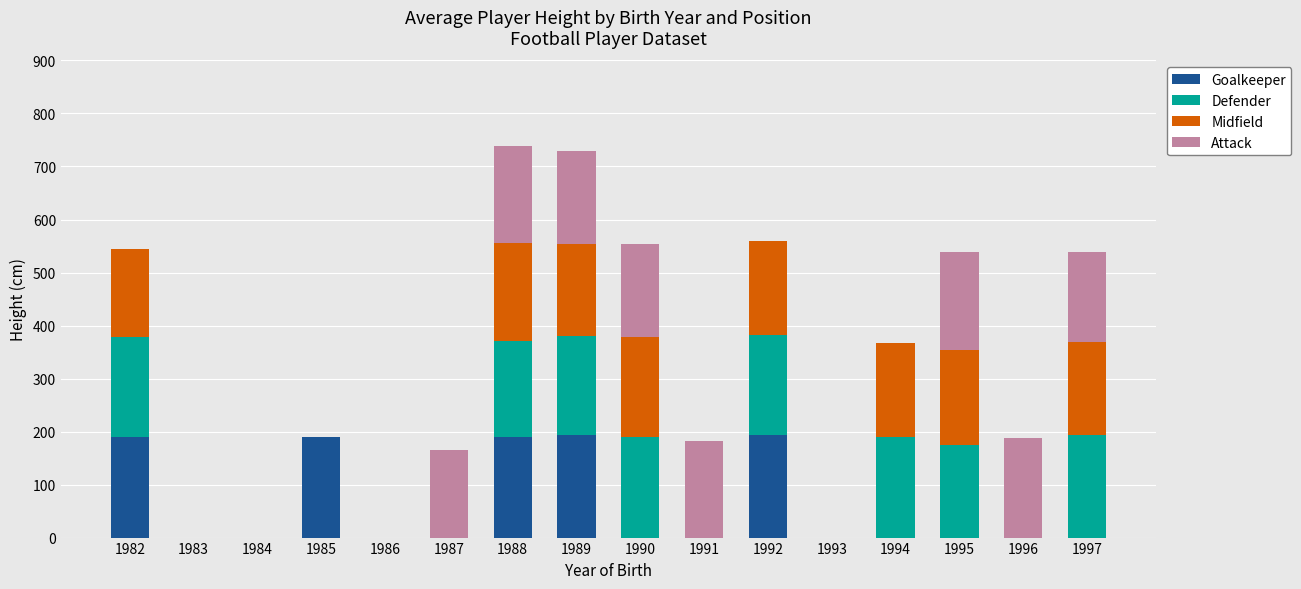

True or false: Goalkeeper has a value of 76 at 1994.

False